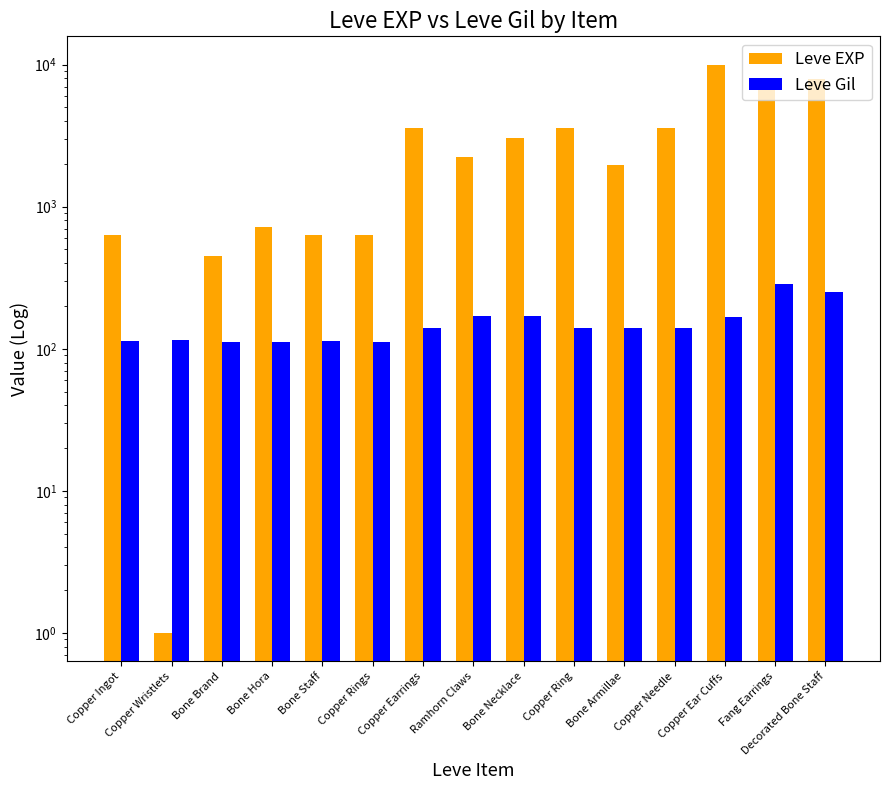

What are all the series names shown in the legend?

Leve EXP, Leve Gil